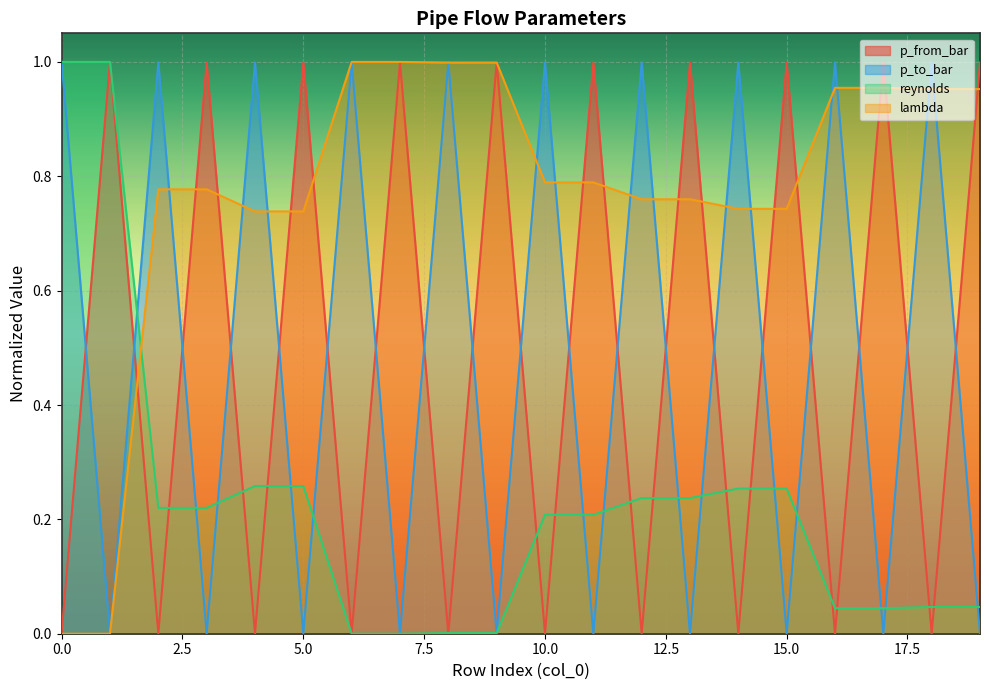

Reading right to left, what are all the values shown in this chart?

p_from_bar: 1.0	0.0	1.0	0.0	1.0	0.0	1.0	0.0	1.0	0.0	1.0	0.0	1.0	0.0	1.0	0.0	1.0	0.0	1.0	0.0
p_to_bar: 0.0	1.0	0.0	1.0	0.0	1.0	0.0	1.0	0.0	1.0	0.0	1.0	0.0	1.0	0.0	1.0	0.0	1.0	0.0	1.0
reynolds: 0.0	0.0	0.0	0.0	0.3	0.3	0.2	0.2	0.2	0.2	0.0	0.0	0.0	0.0	0.3	0.3	0.2	0.2	1.0	1.0
lambda: 1.0	1.0	1.0	1.0	0.7	0.7	0.8	0.8	0.8	0.8	1.0	1.0	1.0	1.0	0.7	0.7	0.8	0.8	0.0	0.0